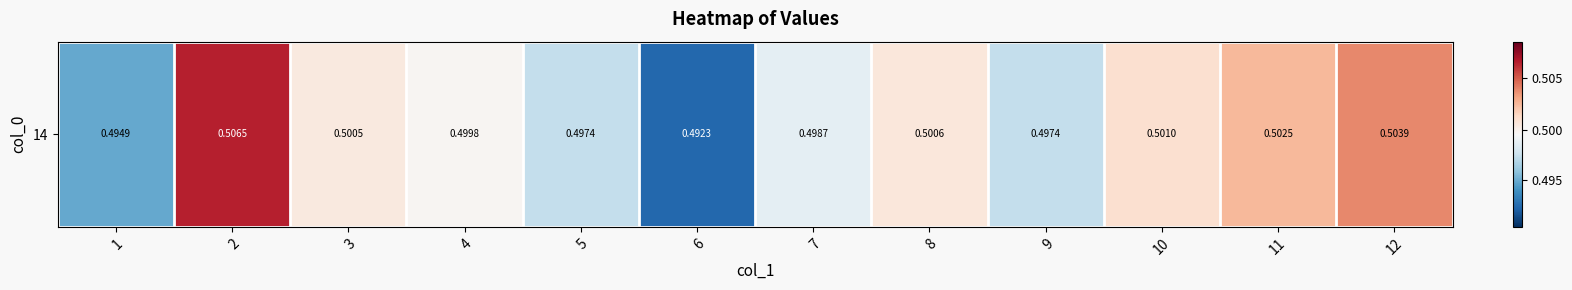

Reading left to right, transcribe all the data shown in this chart.

0.5	0.5	0.5	0.5	0.5	0.5	0.5	0.5	0.5	0.5	0.5	0.5